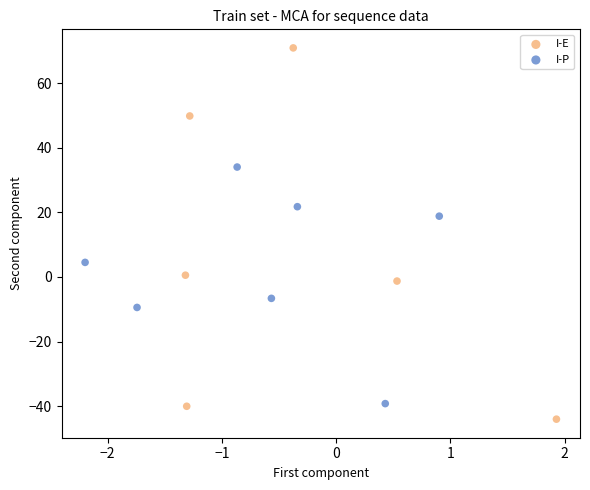

Which series has the widest spread of Y values?

I-E